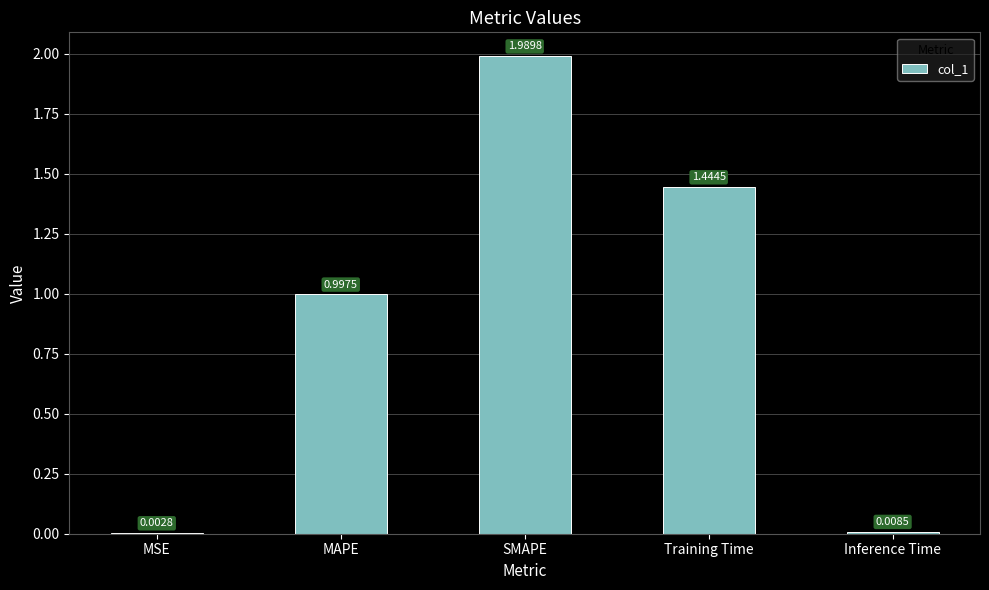

What is the change in value from SMAPE to Inference Time?

-2.0